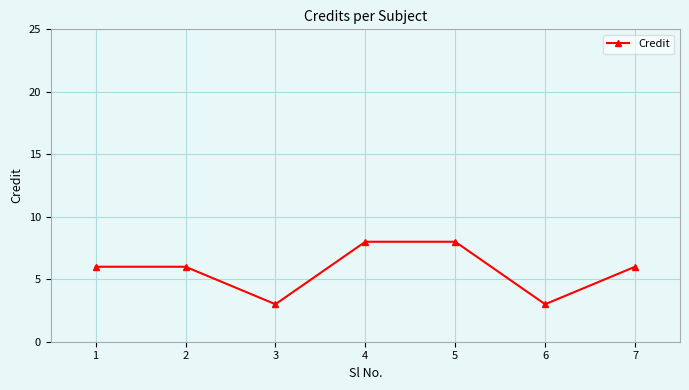

Is it true that the value at 7 is 6?

True